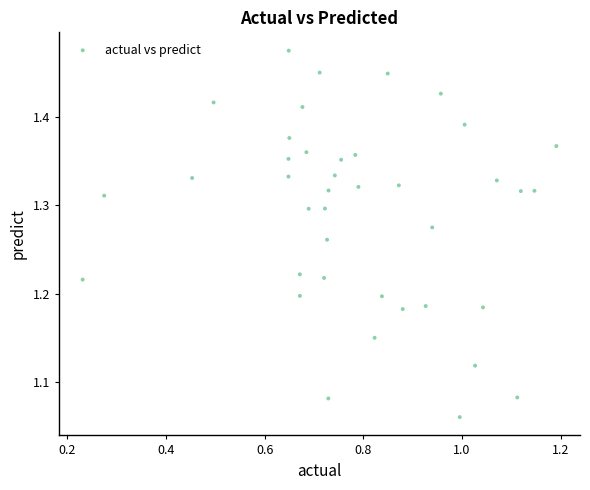

What is the range of Y values (max minus min)?

0.4